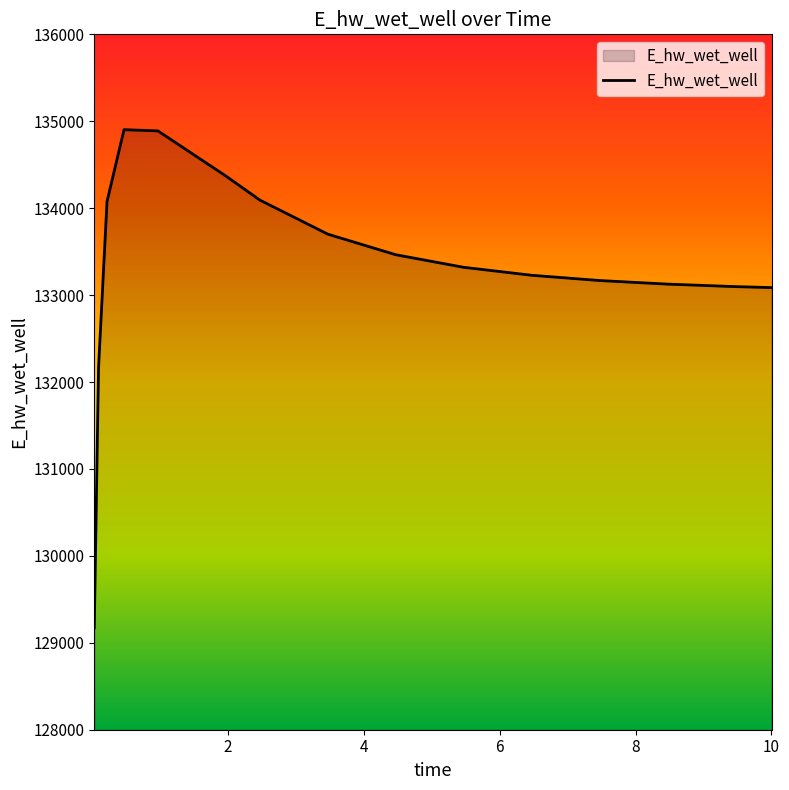

What is the difference between the maximum and minimum values?

5730.5